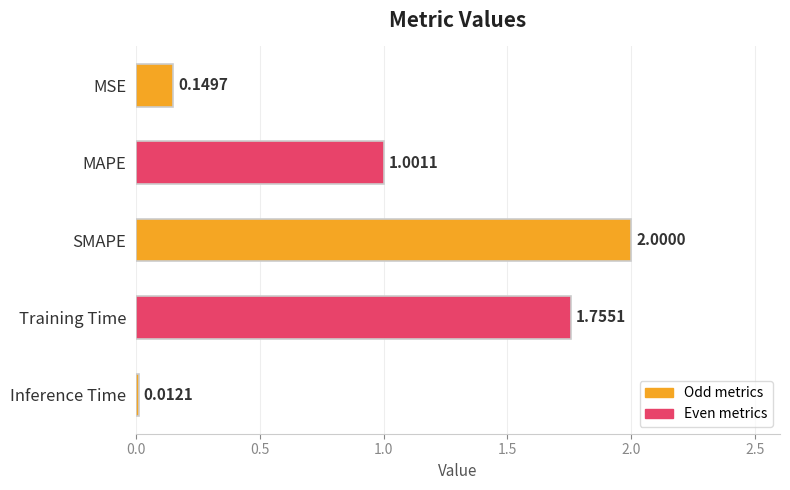

List the labels in order of value, smallest first.

Inference Time, MSE, MAPE, Training Time, SMAPE